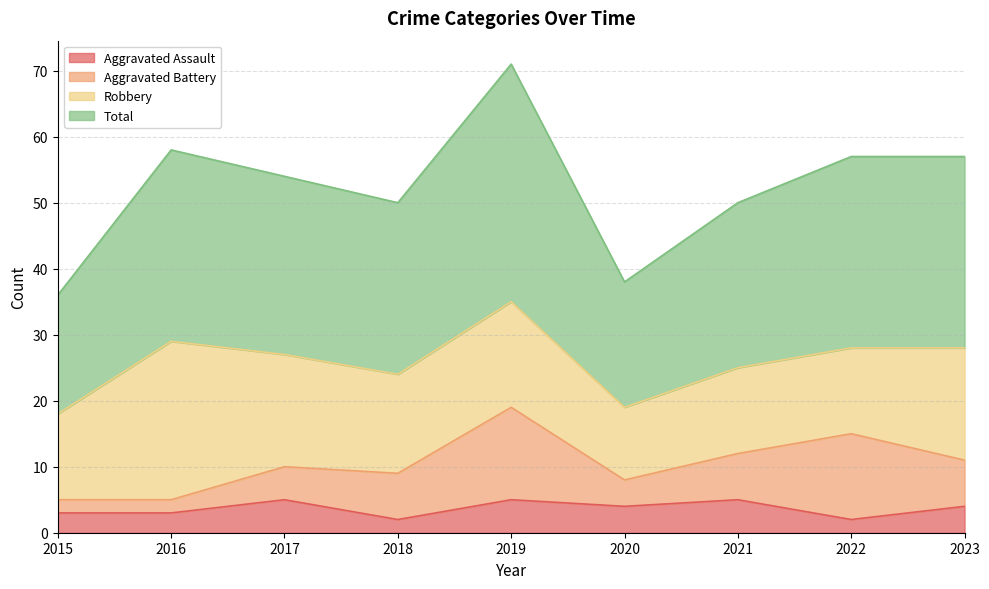

True or false: Aggravated Assault and Total cross at least once.

False